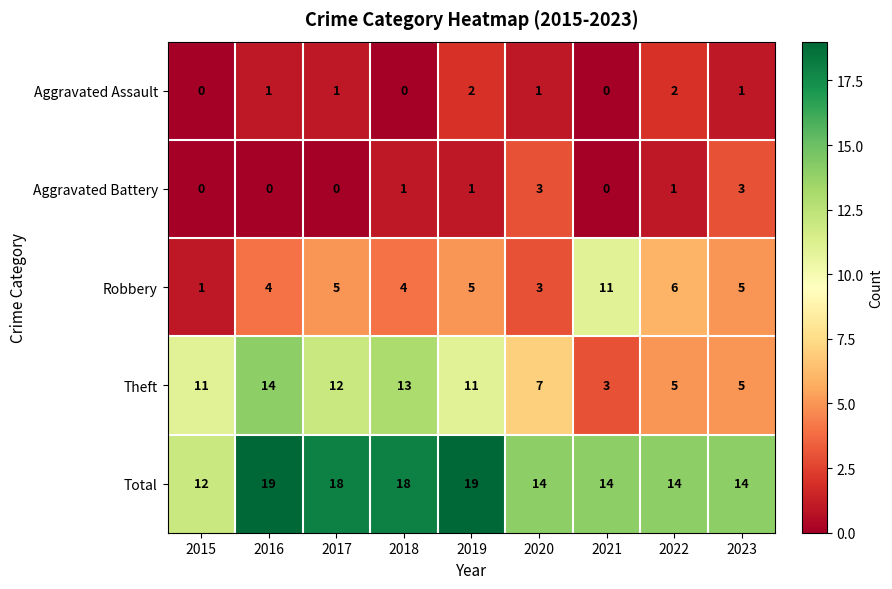

What is the difference between the maximum and minimum values in the Total series?

7